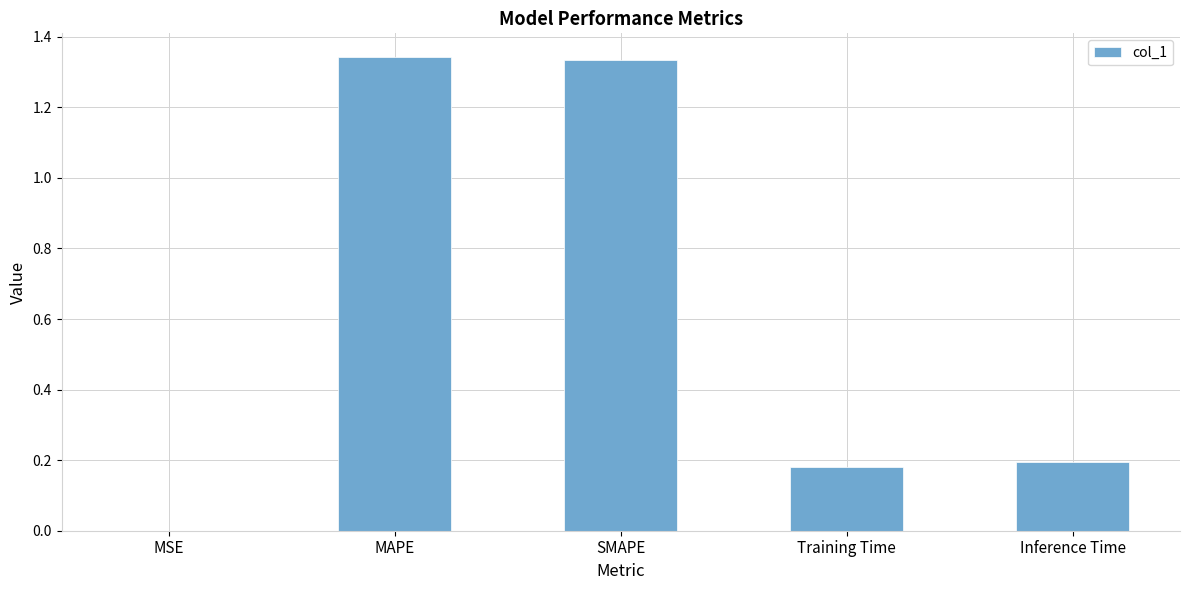

What is the ratio of the value at SMAPE to the value at MAPE?

1.0